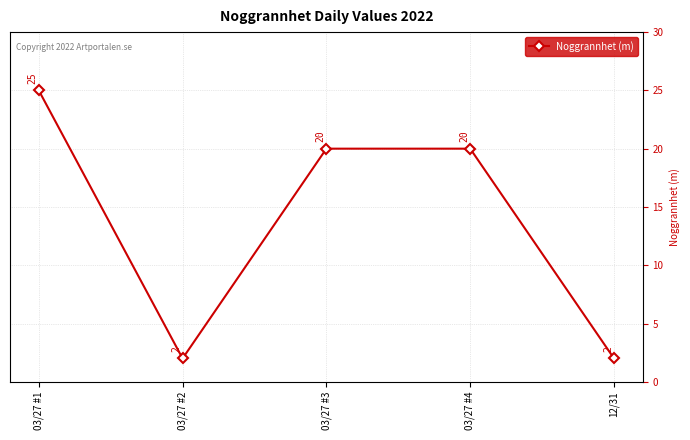

Reading left to right, list all the values displayed in this chart.

25	2	20	20	2